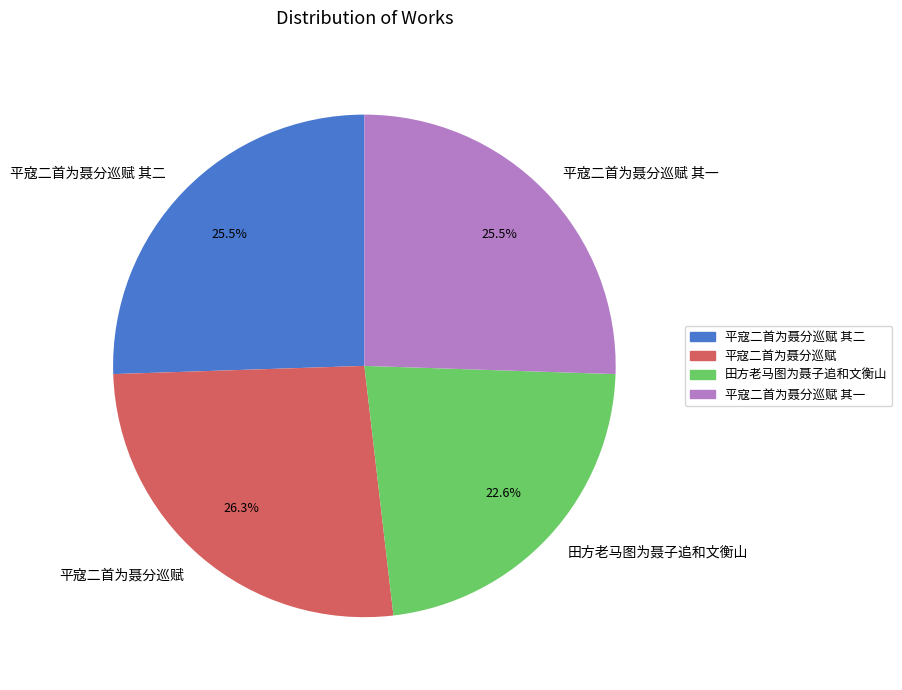

Is it true that 平寇二首为聂分巡赋 其一 is 26% of the pie?

True